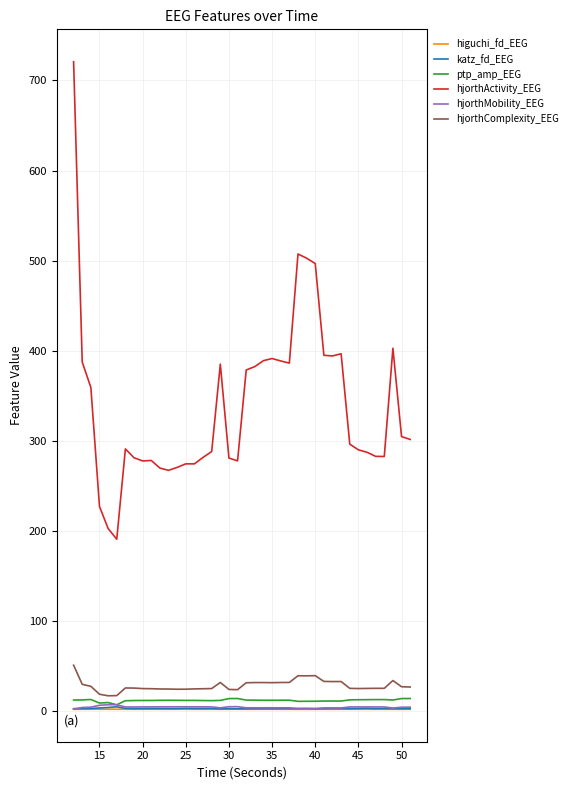

True or false: hjorthActivity_EEG and katz_fd_EEG cross at least once.

False